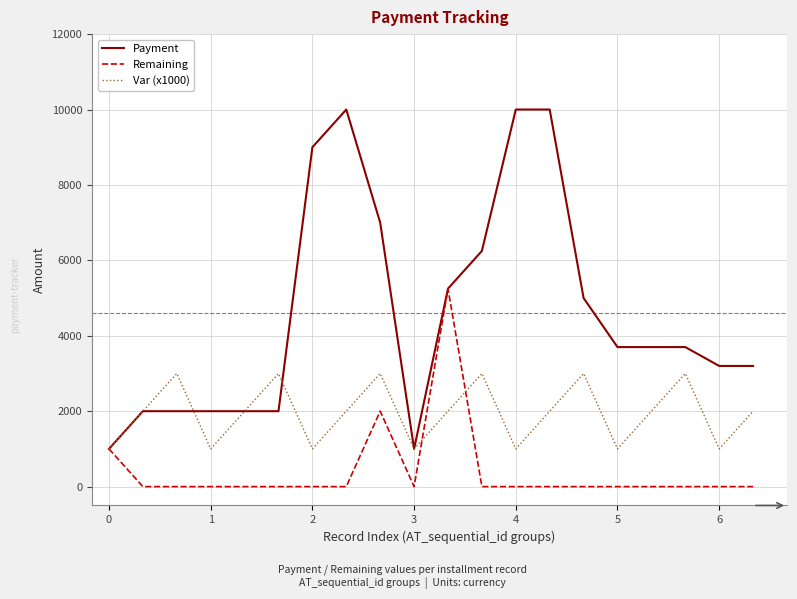

List the series in order of their peak value, highest first.

Payment, Remaining, Var (x1000)